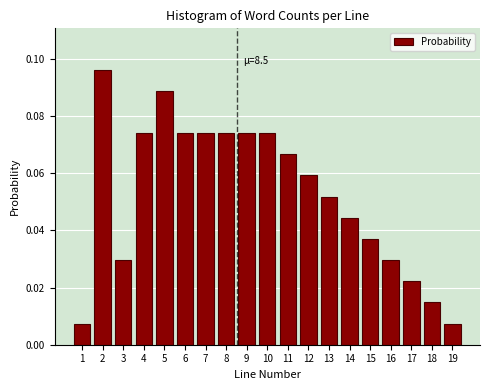

Between 16 and 7, which is larger?

7